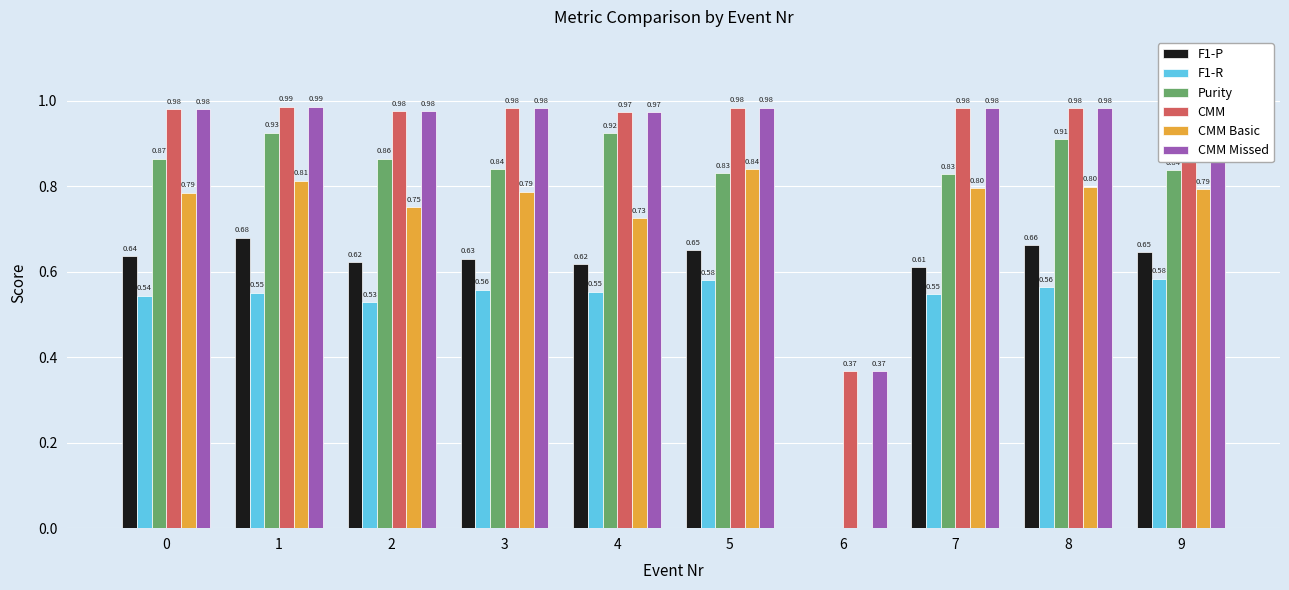

What is the sum of all F1-R values?

5.0